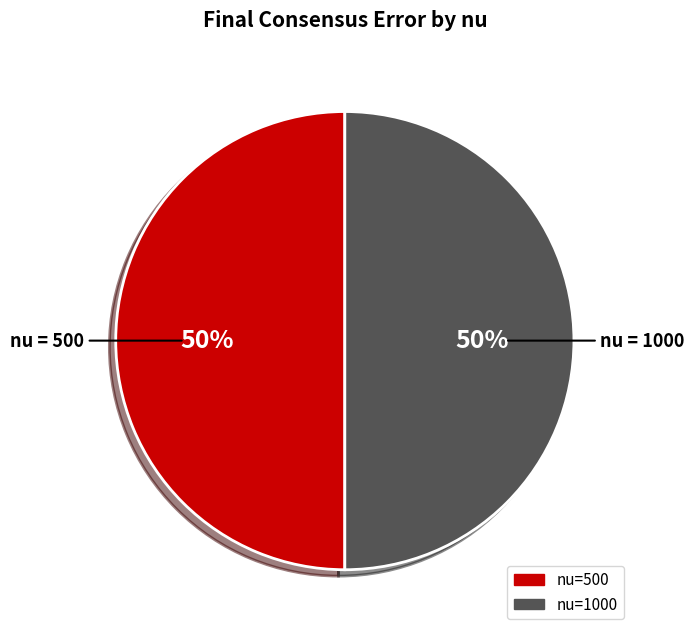

To the nearest percent, what is the average slice percentage?

50%